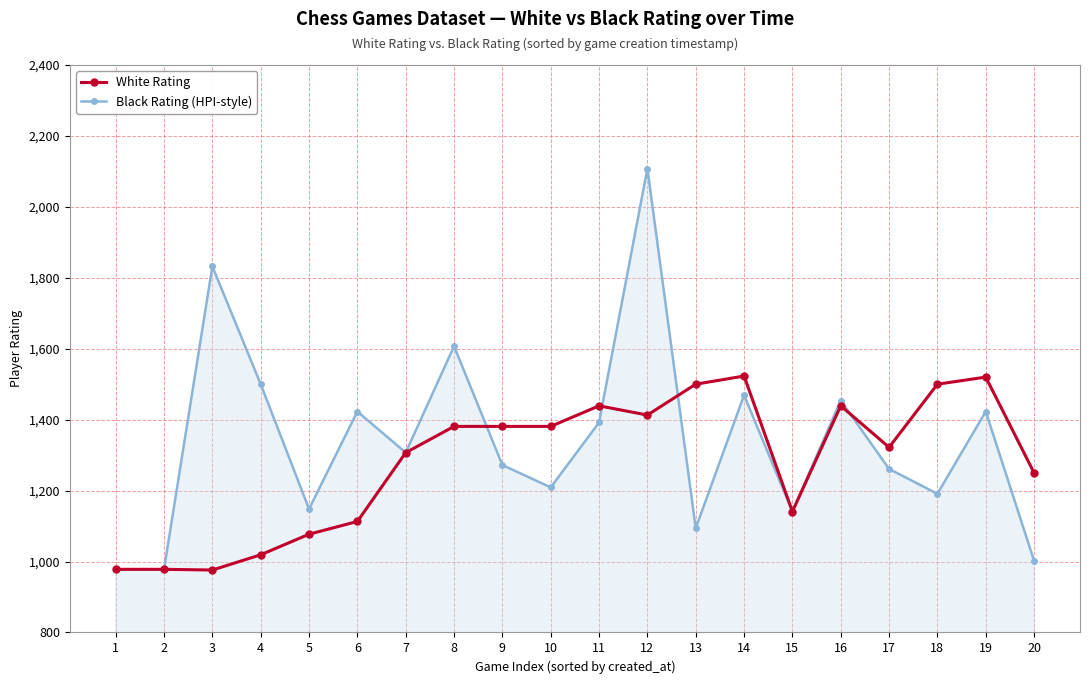

What is the spread (max minus min) of values at 17?

61